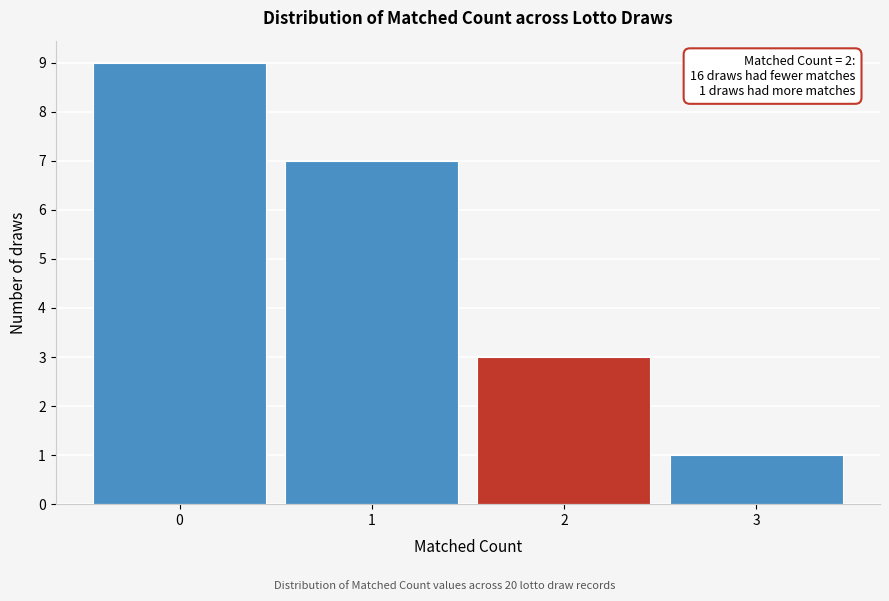

Over which range of the x-axis is the bar tallest?

-0.5 to 0.5